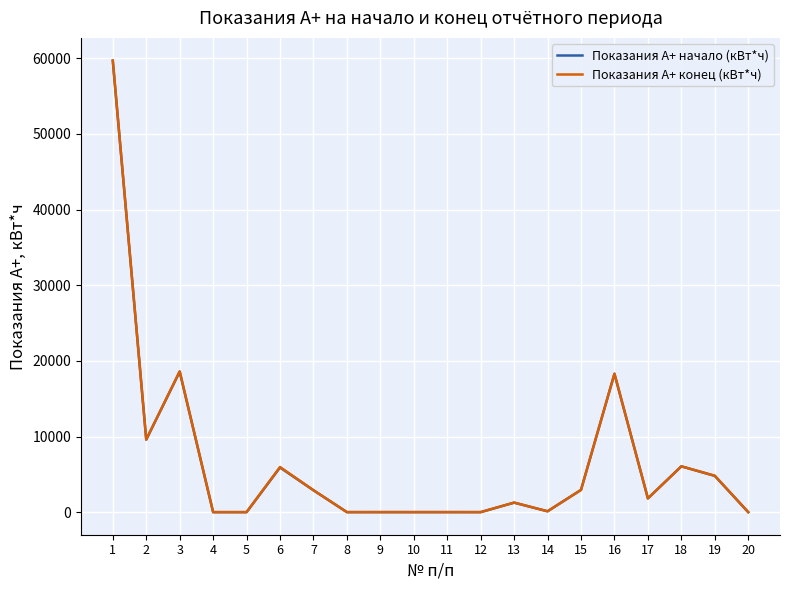

Which series has the largest range (max minus min)?

Показания А+ конец (кВт*ч)